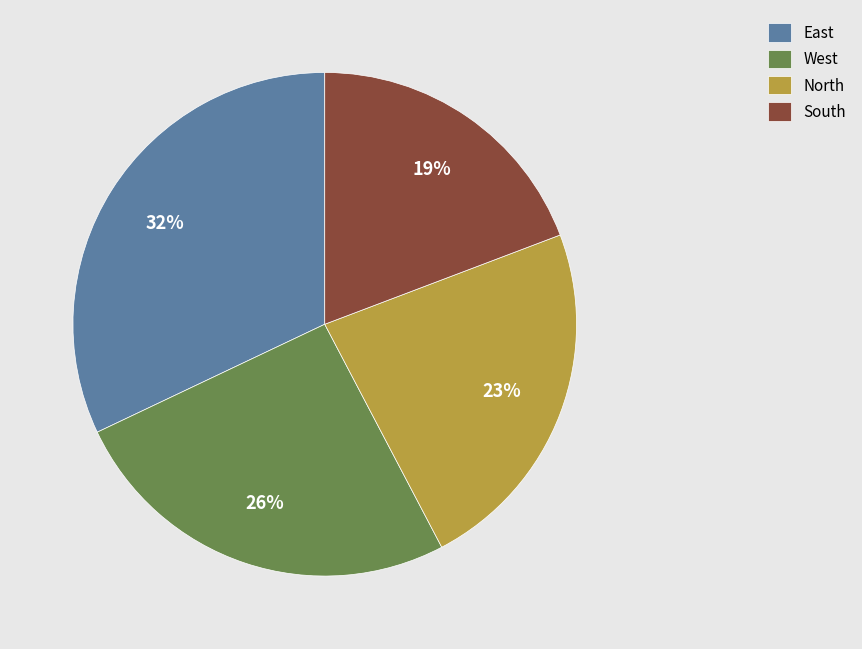

Is there a majority slice in this chart?

No